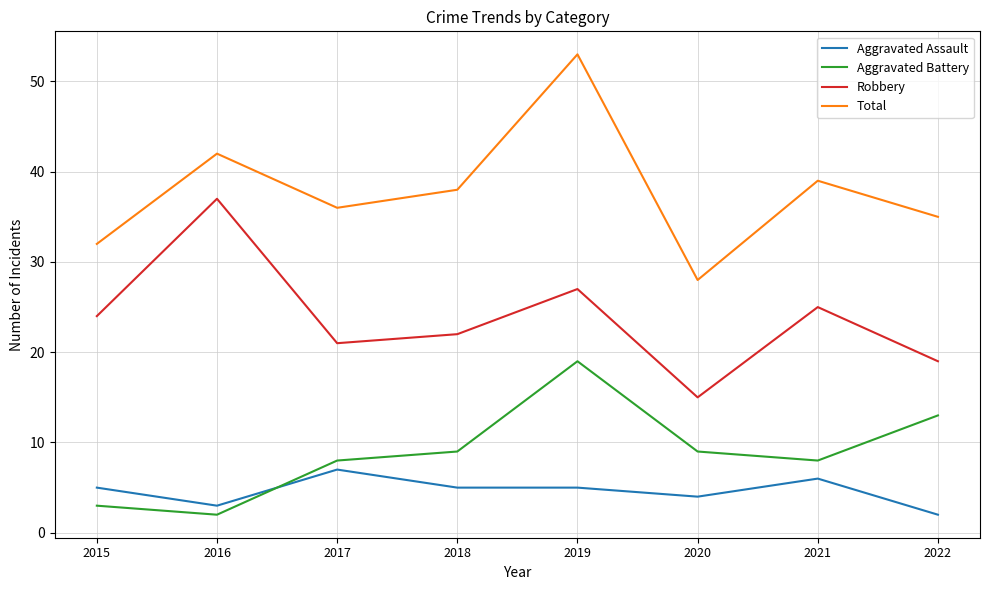

At which category does Robbery reach its first local peak?

2016